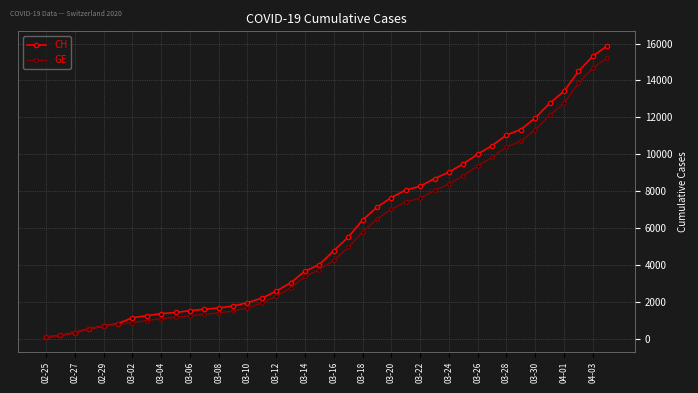

At how many categories does at least one series exceed 13314?

4